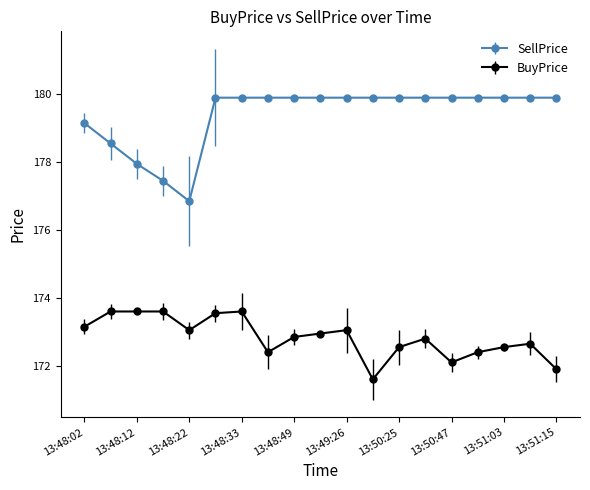

What is the sum of all SellPrice values?

3408.6